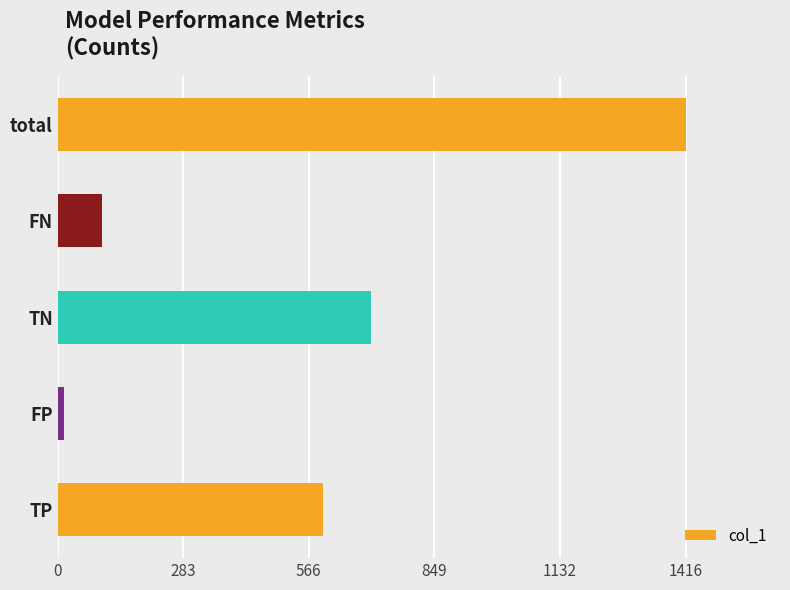

What is the greatest value displayed?

1416